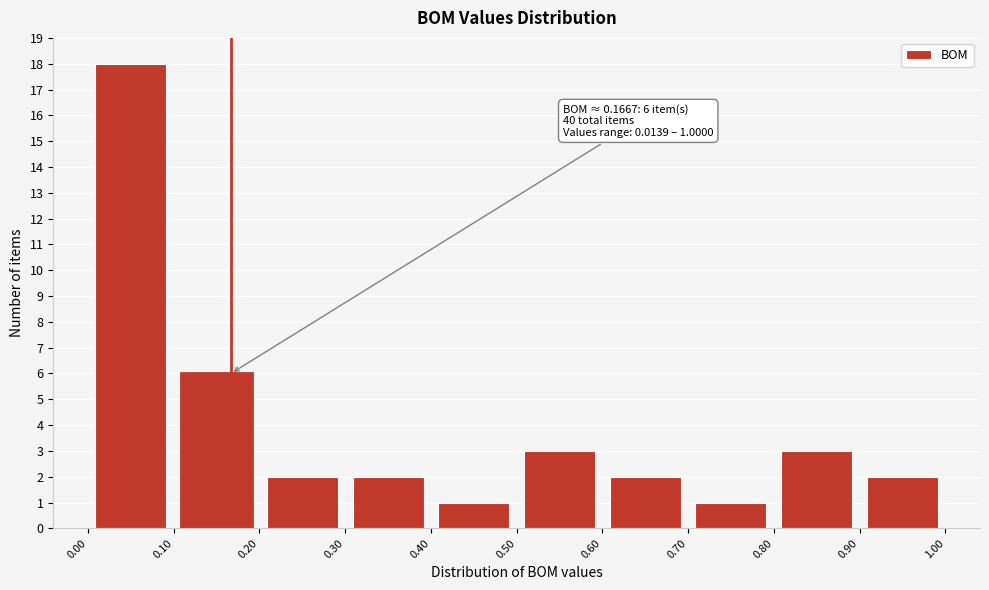

Over which range of the x-axis is the bar tallest?

0.00 to 0.10